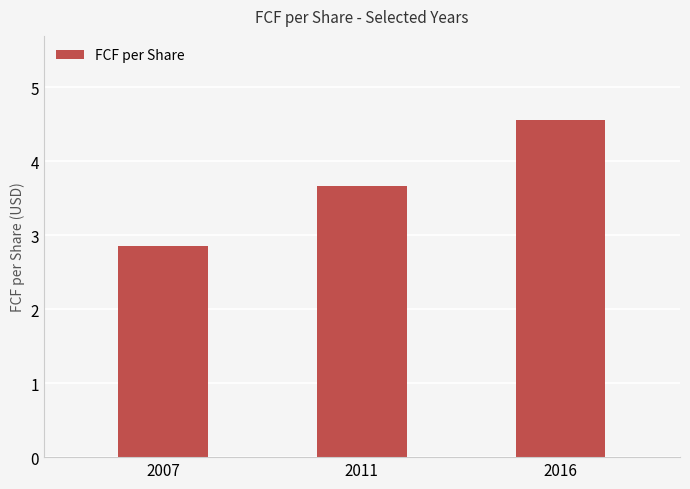

Which label corresponds to the smallest value in the chart?

2007